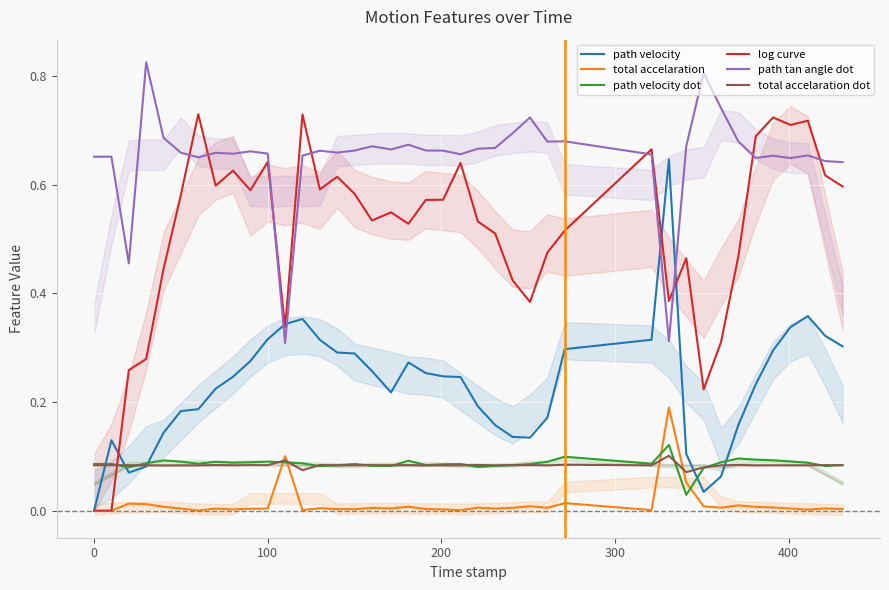

True or false: total accelaration dot and path tan angle dot cross at least once.

False